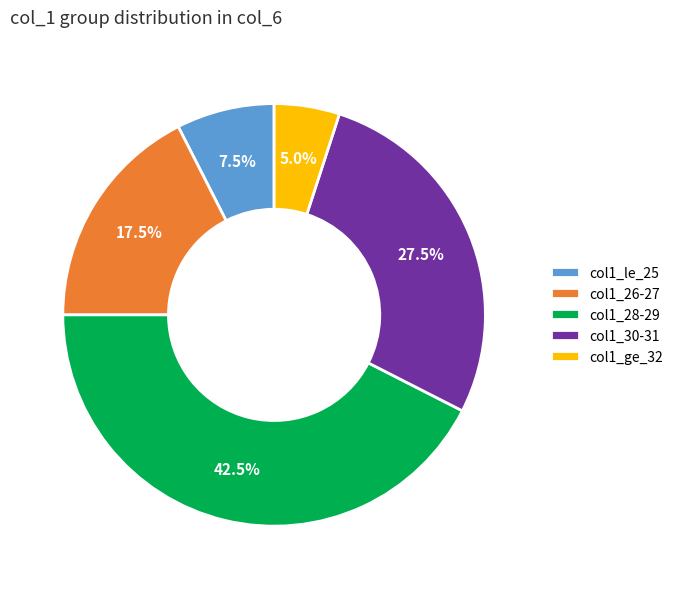

Does col1_ge_32 account for over 50% of the chart?

No